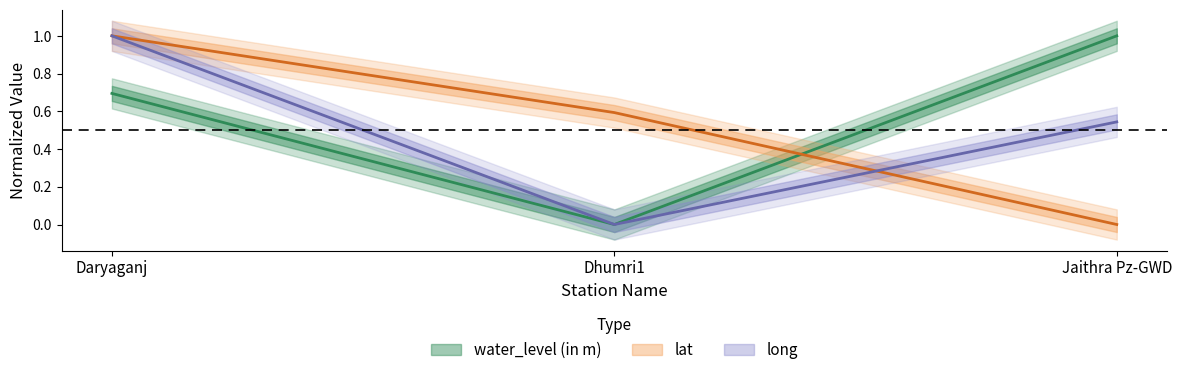

At which category is the sum across all series the highest?

Daryaganj